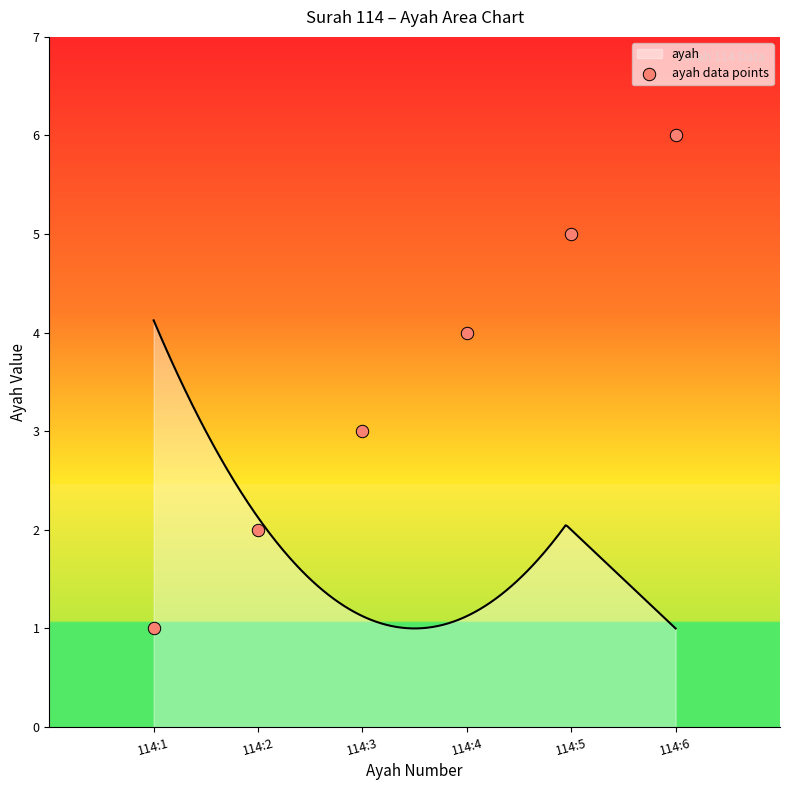

Which has a higher value, 114:2 or 114:5?

114:5